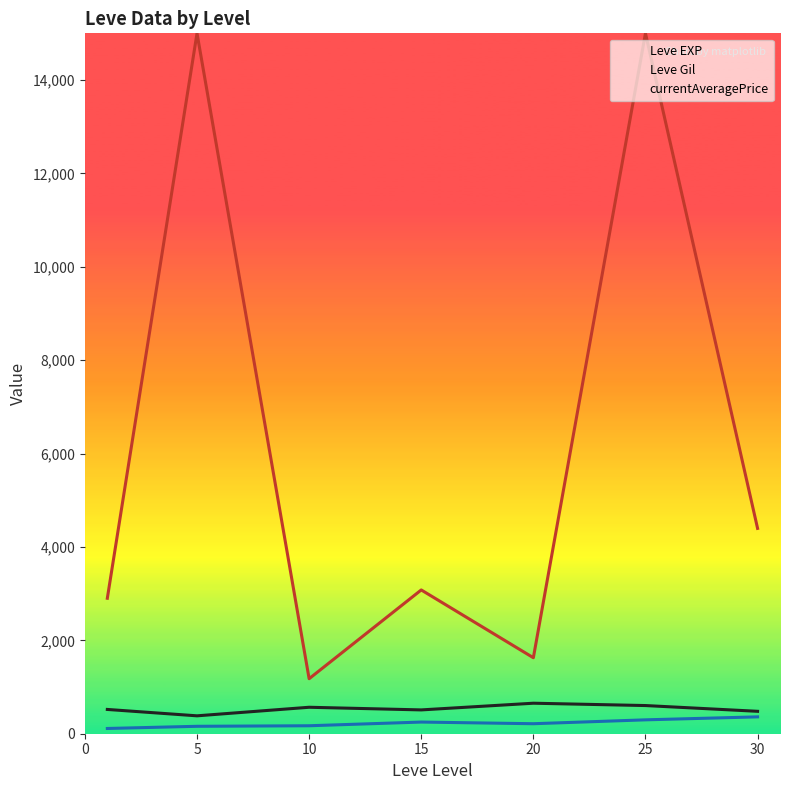

True or false: Leve Gil has a value of 429.4 at 25.

False